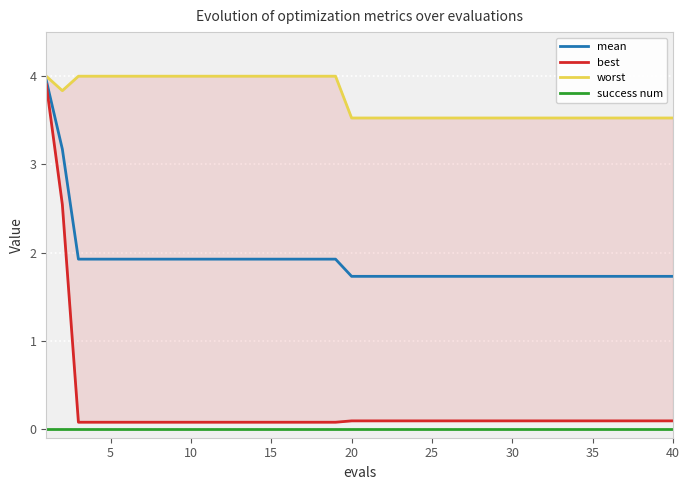

Is it true that mean equals 1.7 at 25?

True